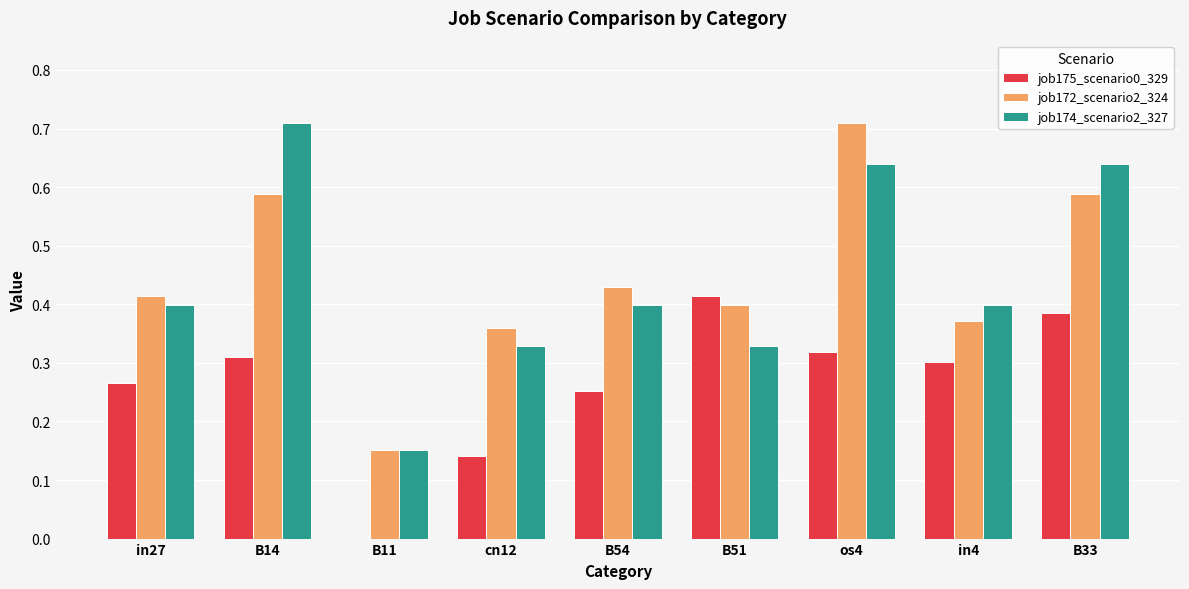

Which series changed the most between cn12 and in4?

job175_scenario0_329